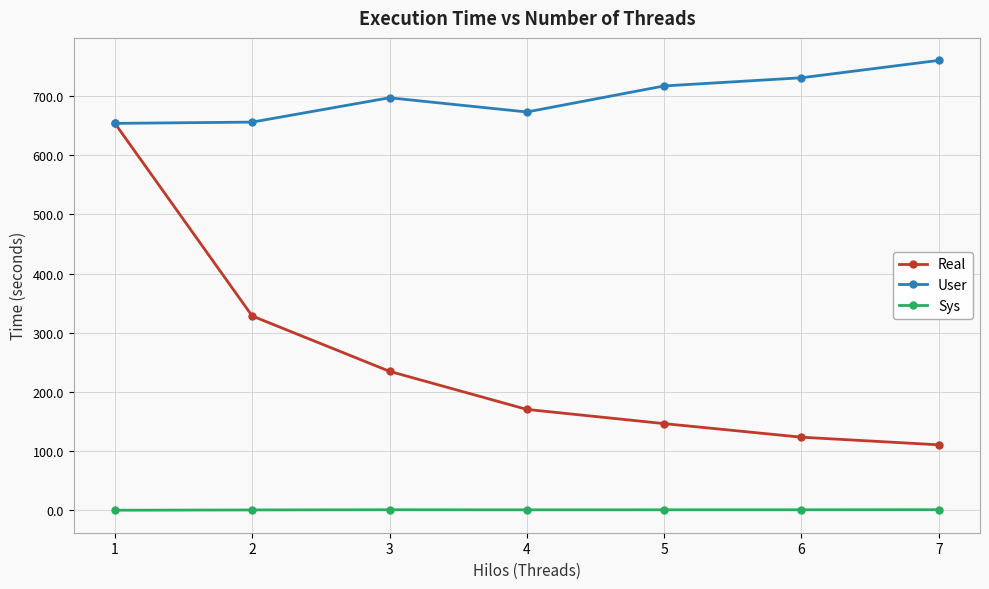

The value of Sys at 4 is 0.8. True or false?

True